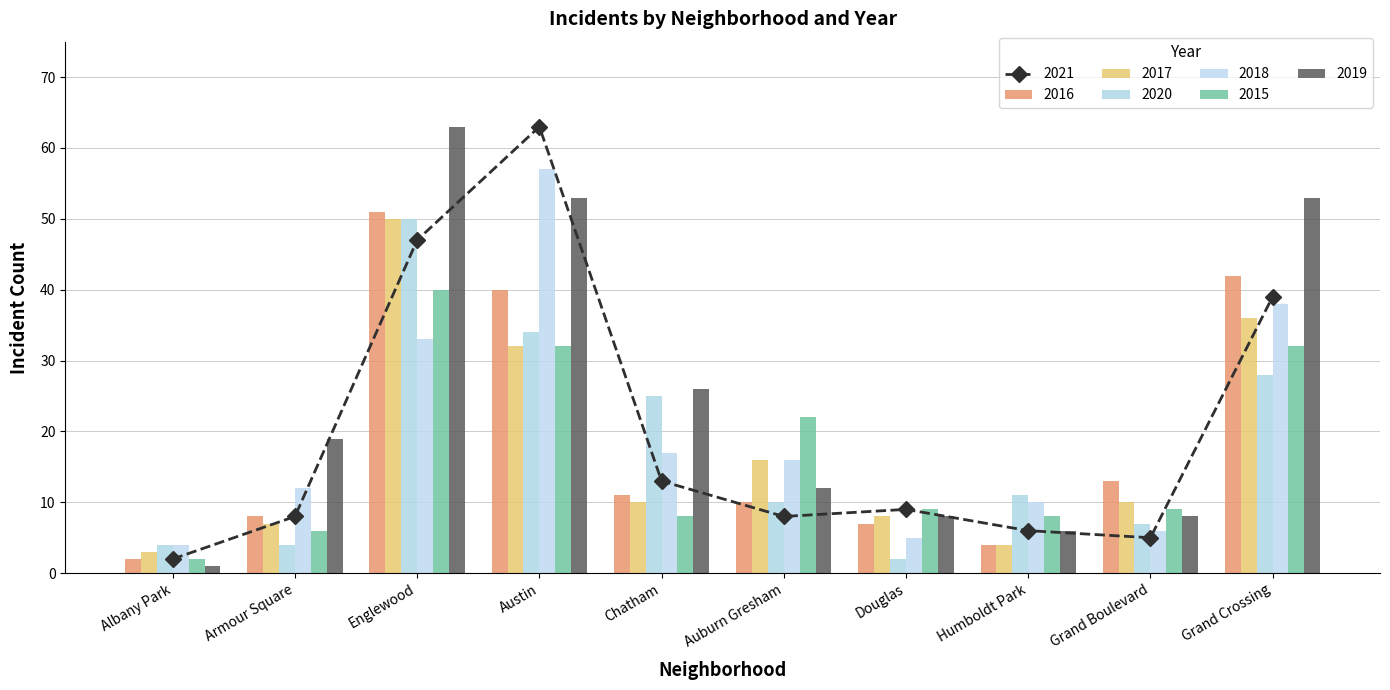

Which series changed the most between Chatham and Humboldt Park?

2019